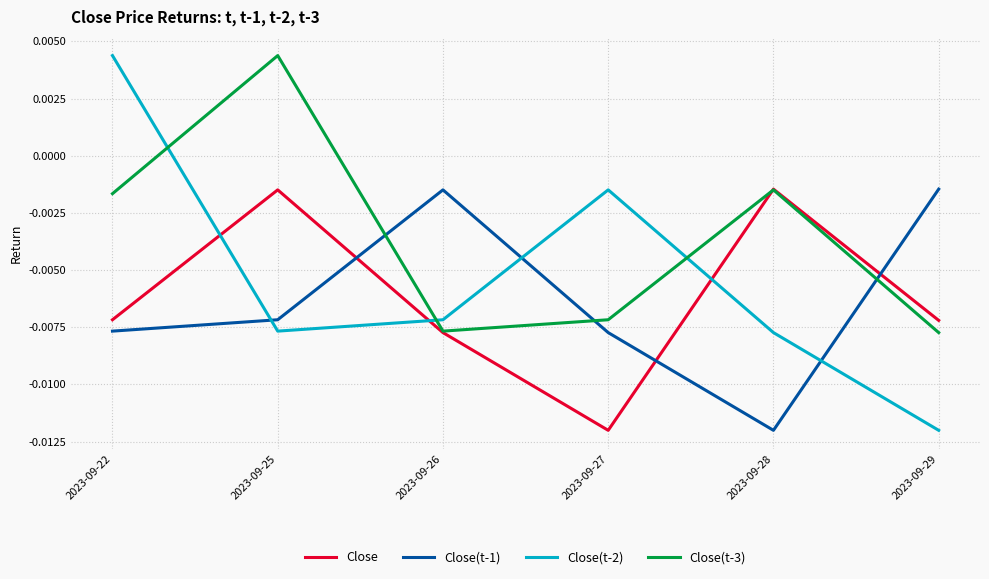

Between 2023-09-27 and 2023-09-28, which series saw the biggest shift?

Close